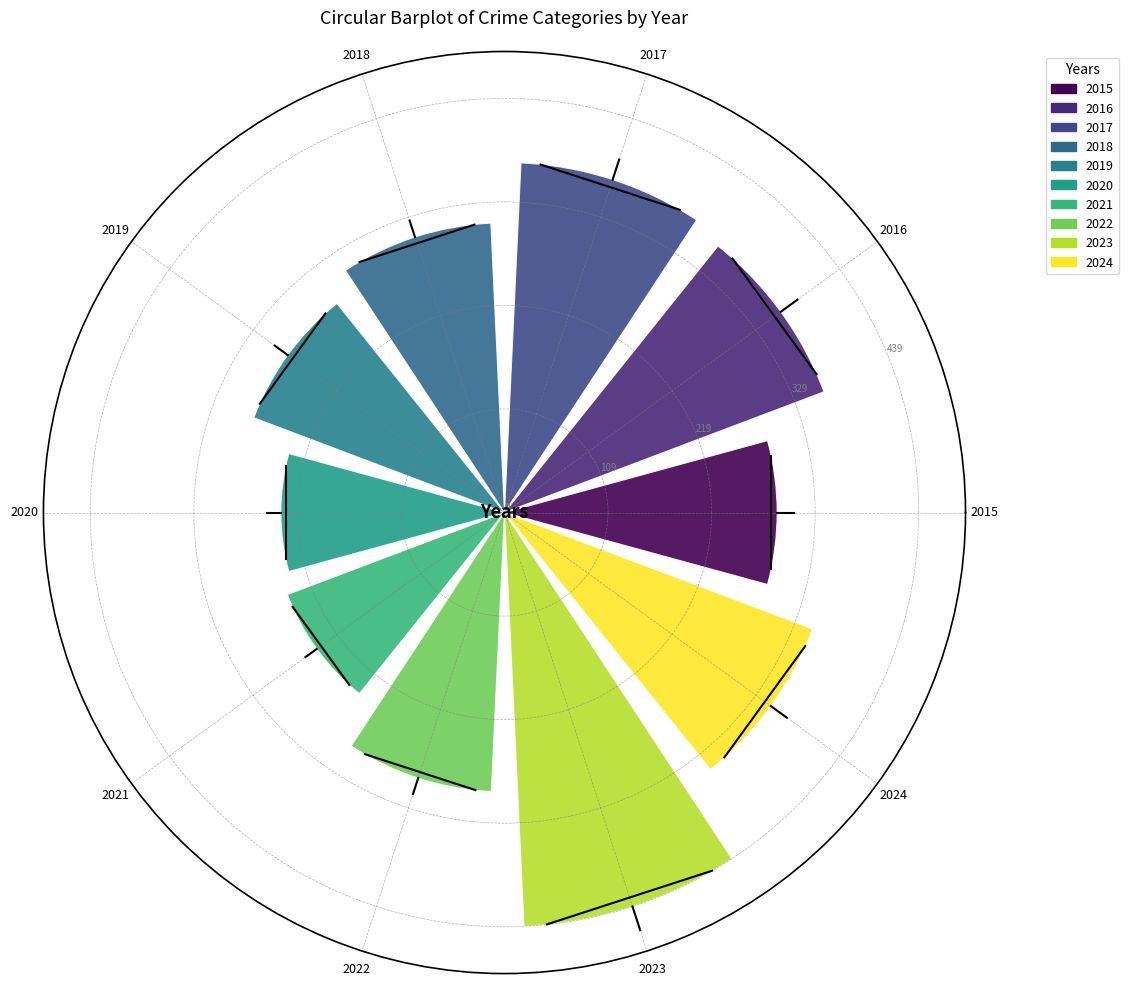

What is the difference between the maximum and second lowest values?

193